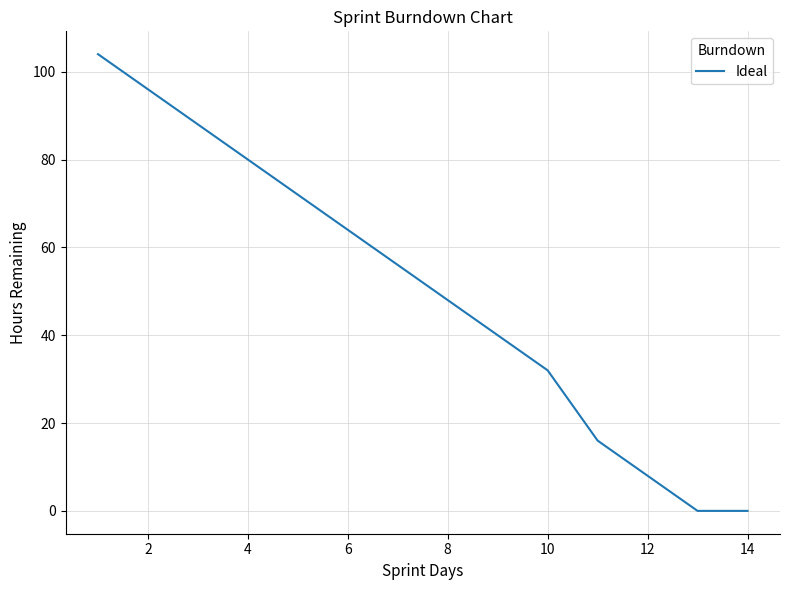

What is the difference between the maximum and minimum values?

104